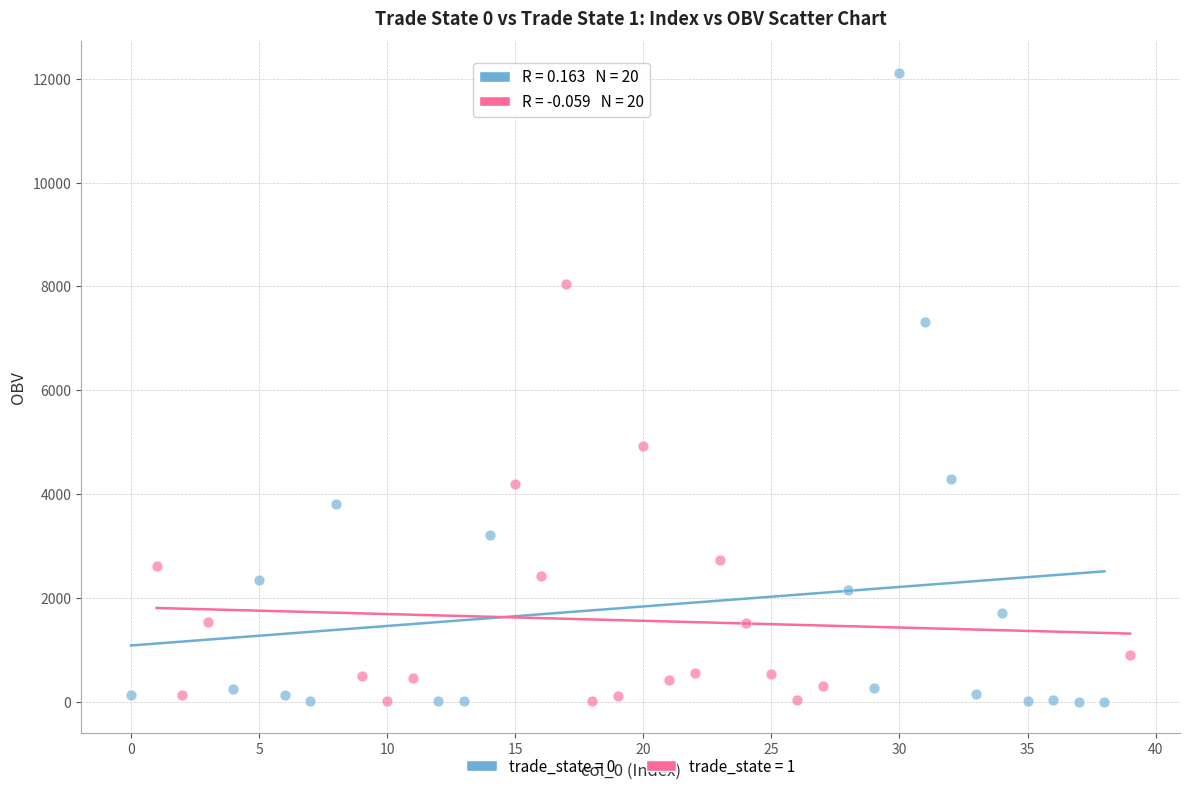

Which series contains the highest Y value?

trade_state = 0